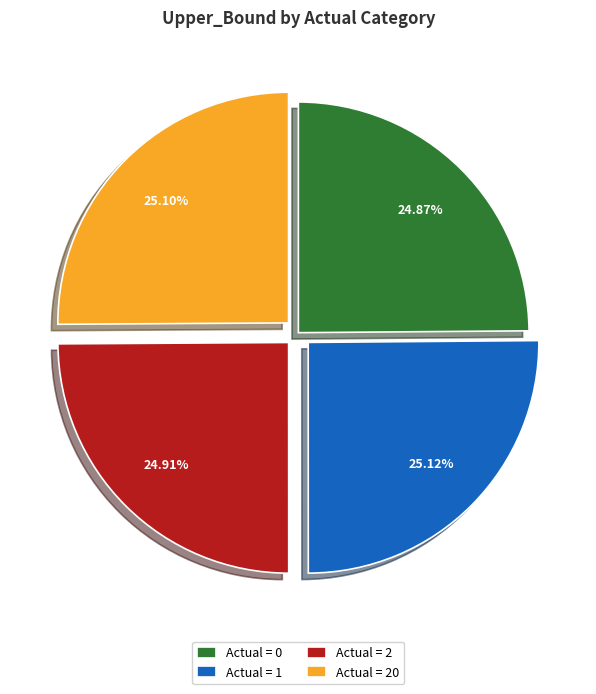

Does Actual = 2 account for over 50% of the chart?

No